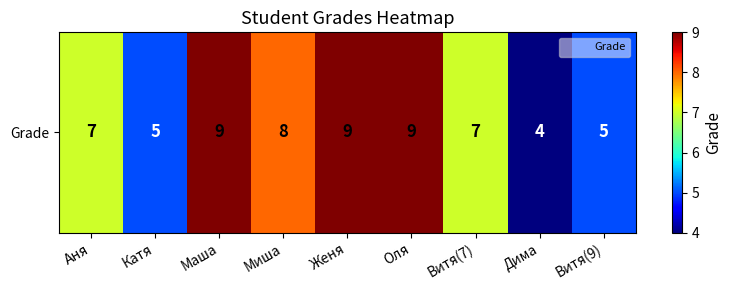

List the labels in order of value, largest first.

Маша, Женя, Оля, Миша, Аня, Витя(7), Катя, Витя(9), Дима